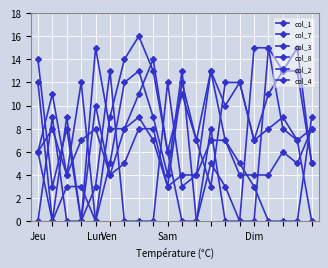

Does the chart display data point markers on the line(s)?

Yes